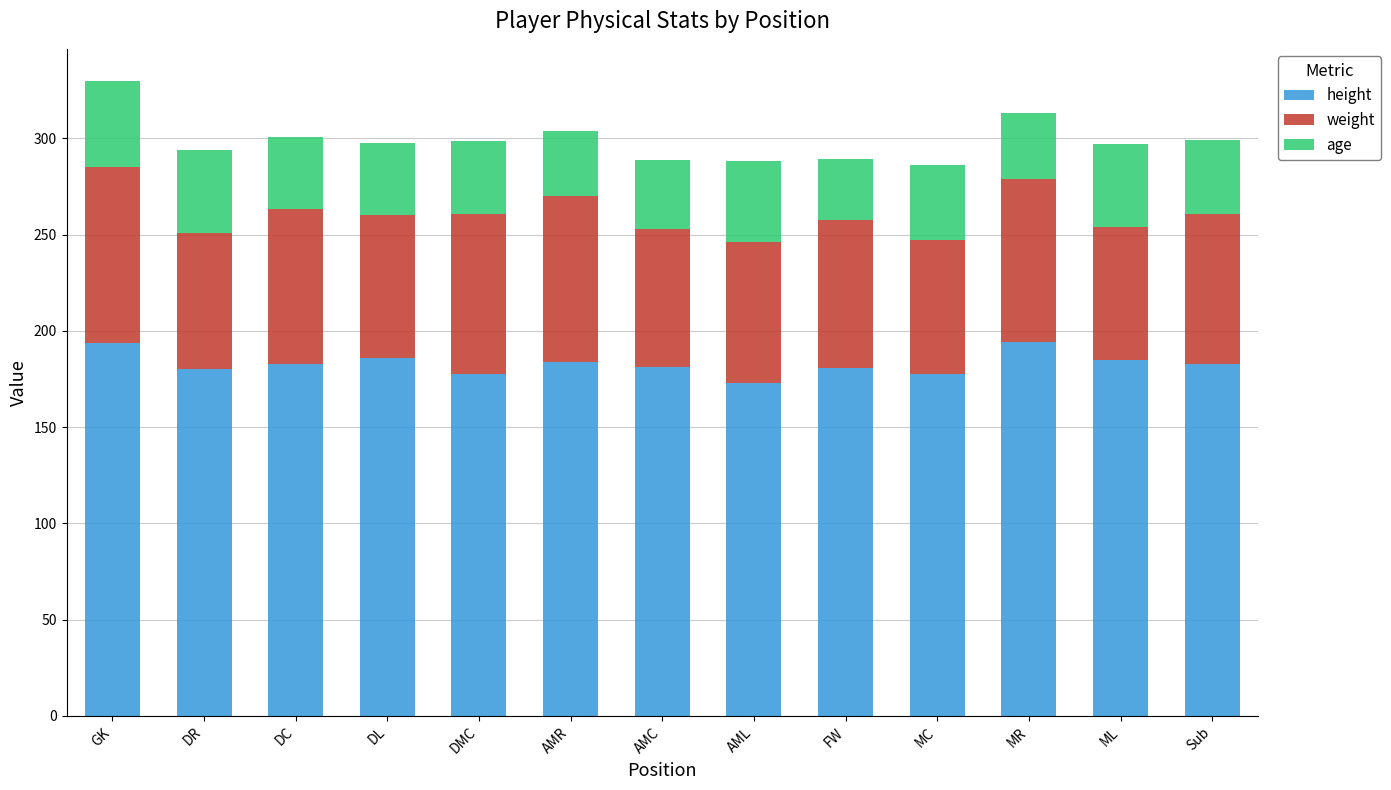

True or false: height has a value of 173.0 at AML.

True